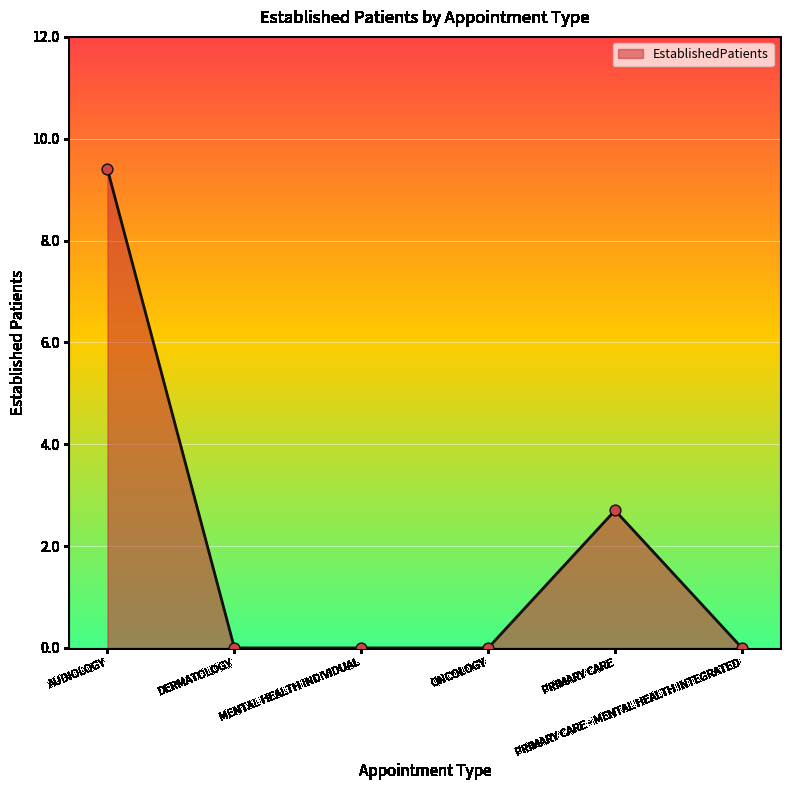

What is the change in value from ONCOLOGY to PRIMARY CARE?

+2.7